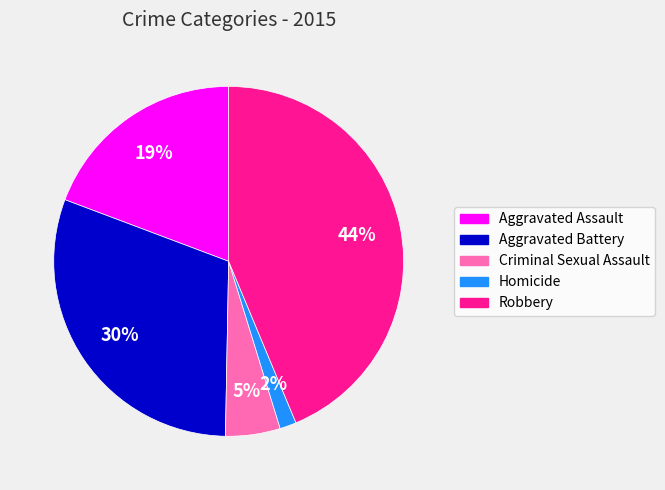

The Homicide slice represents 7% of the pie. True or false?

False